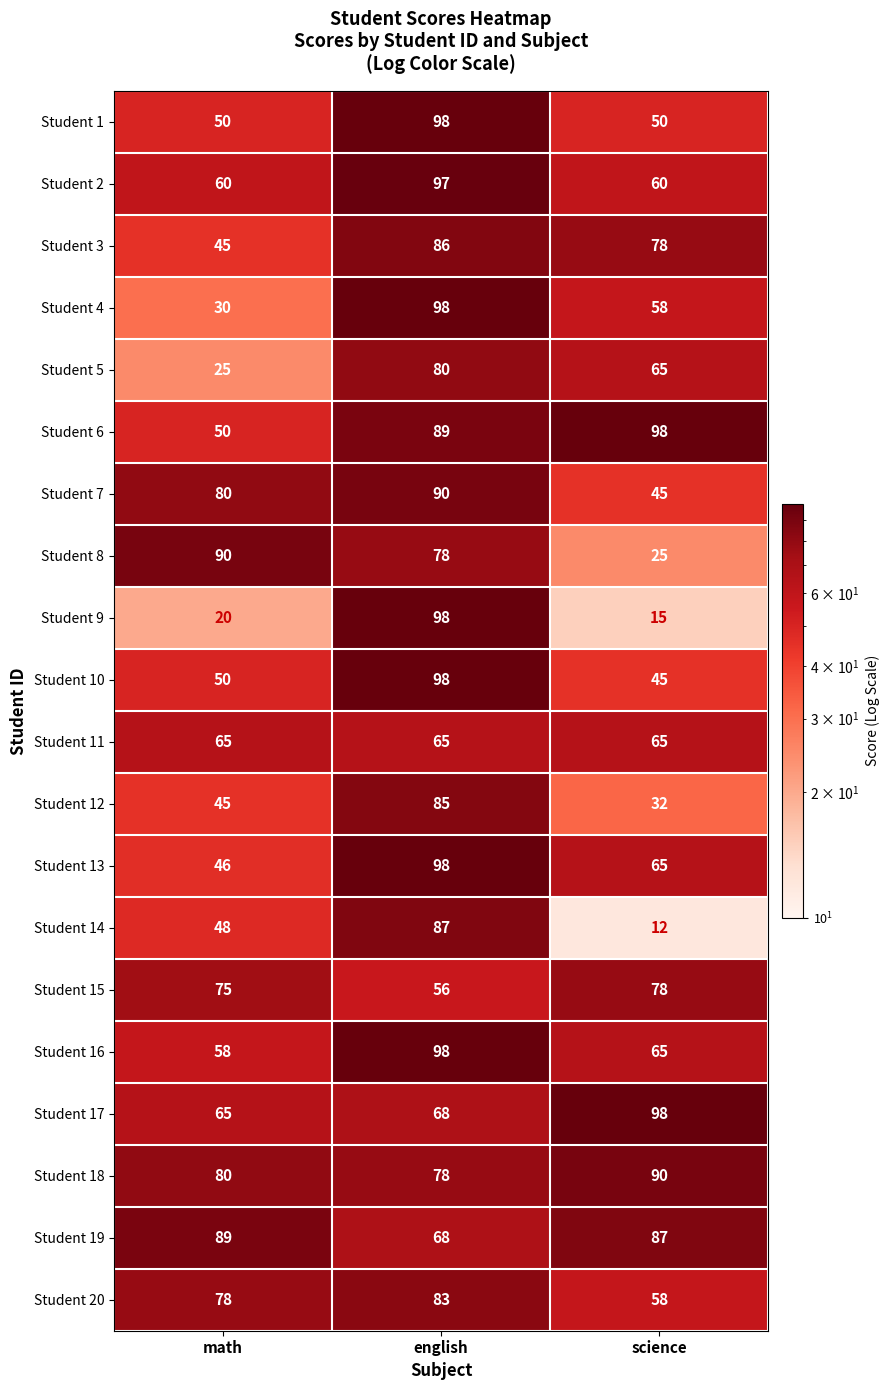

What is the smallest value displayed?

12